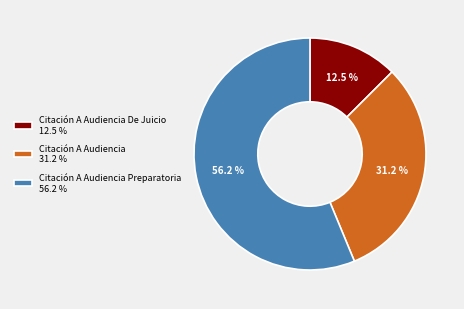

Which slice is the smallest?

Citación A Audiencia De Juicio 12.5 %